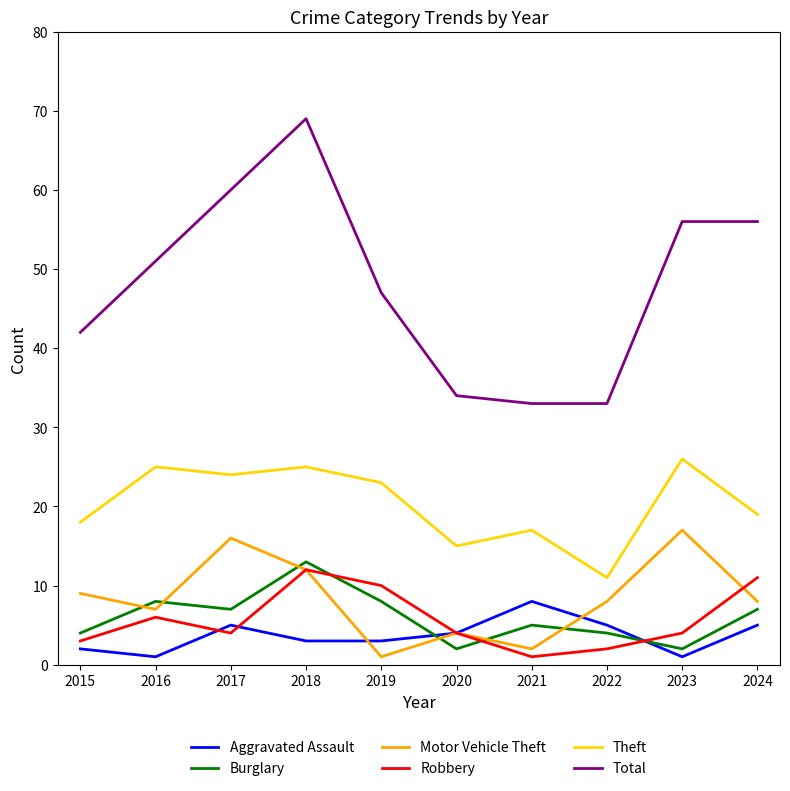

Where does the Aggravated Assault series first go above 4?

2017